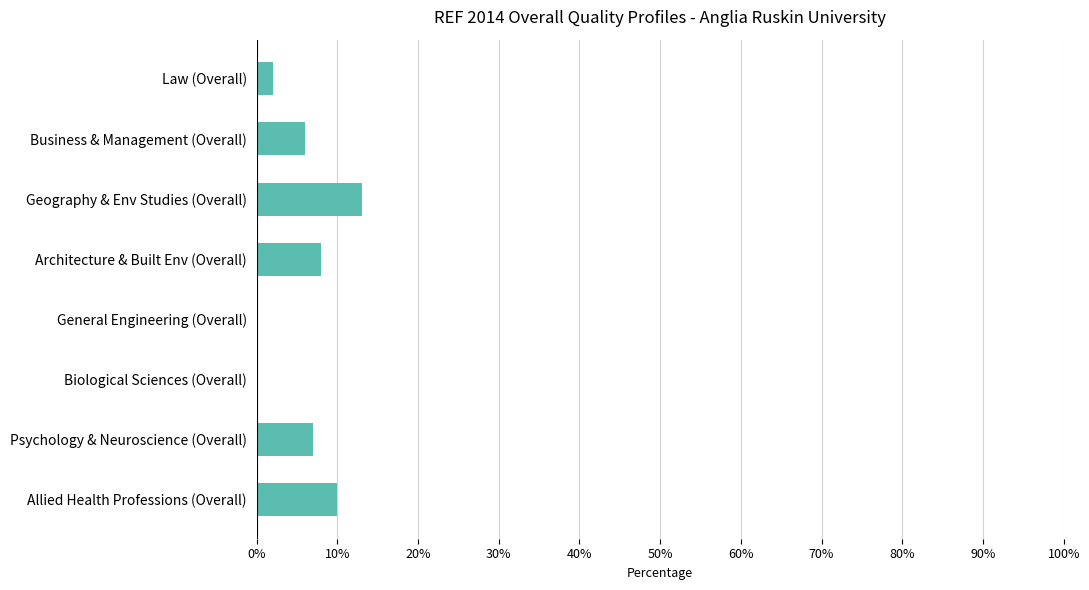

What is the maximum value shown in the chart?

13